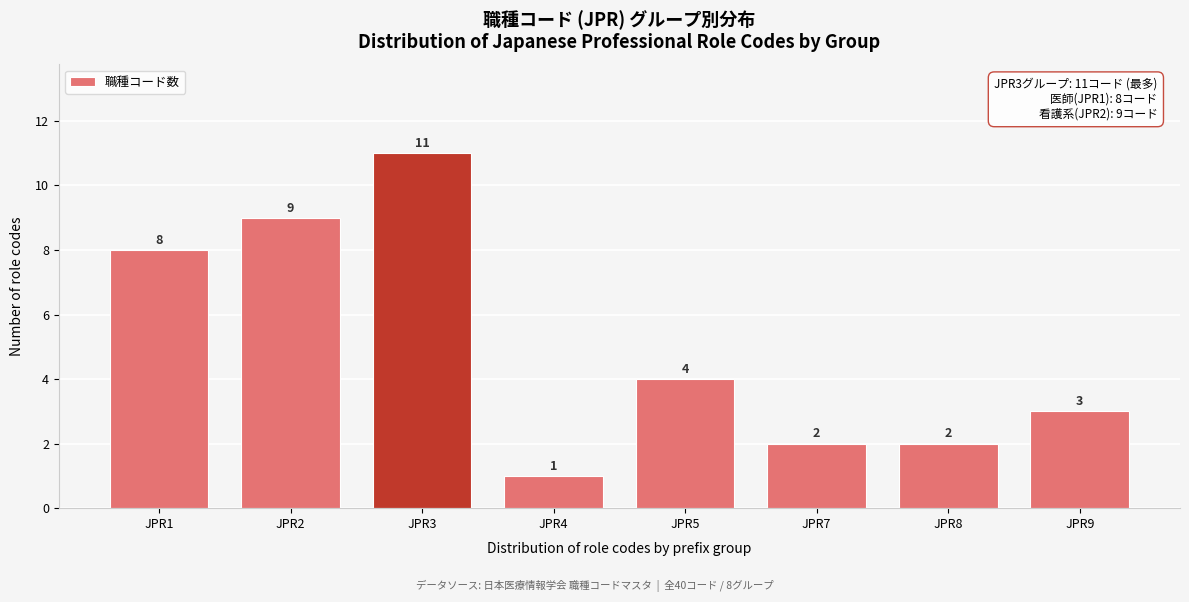

Reading right to left, extract all data points from this chart.

3	2	2	4	1	11	9	8